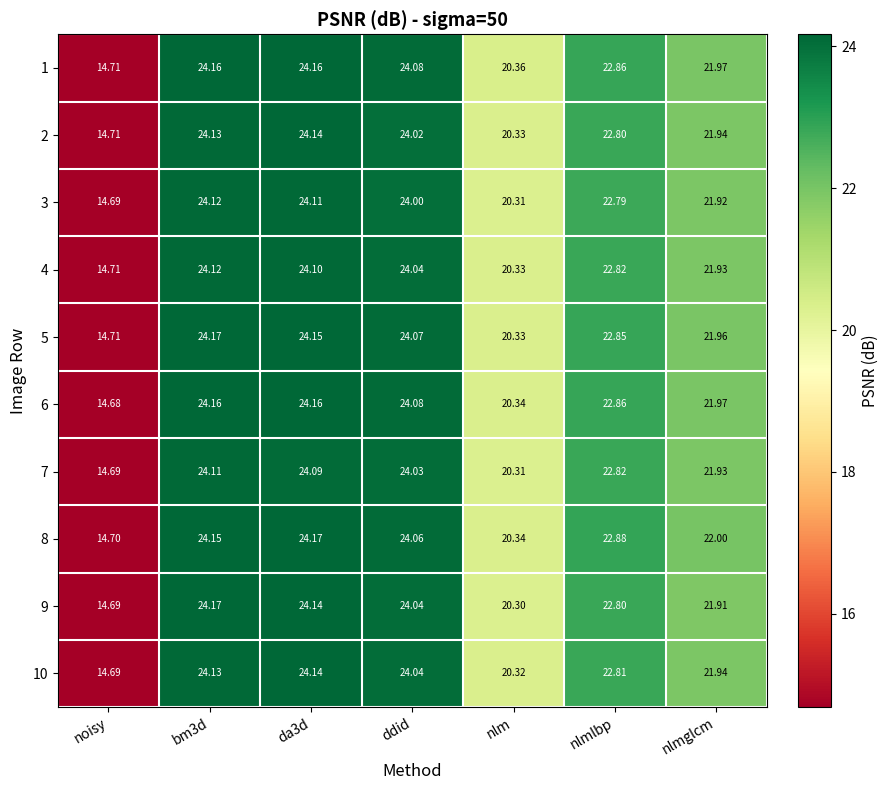

Is the value of 9 at ddid greater than the value of 2 at da3d?

No